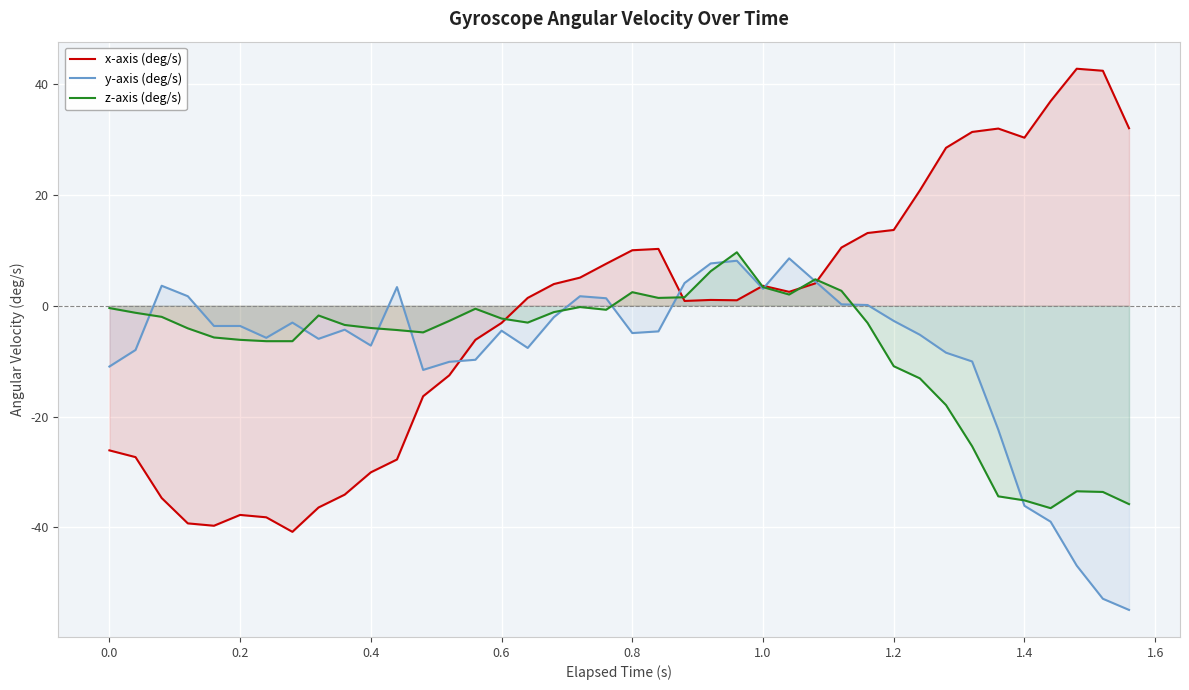

What is the difference between the second highest and minimum values in the z-axis (deg/s) series?

42.7